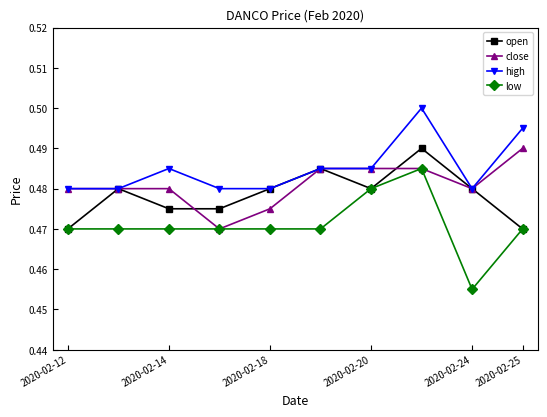

Which series has the largest total across all categories?

high